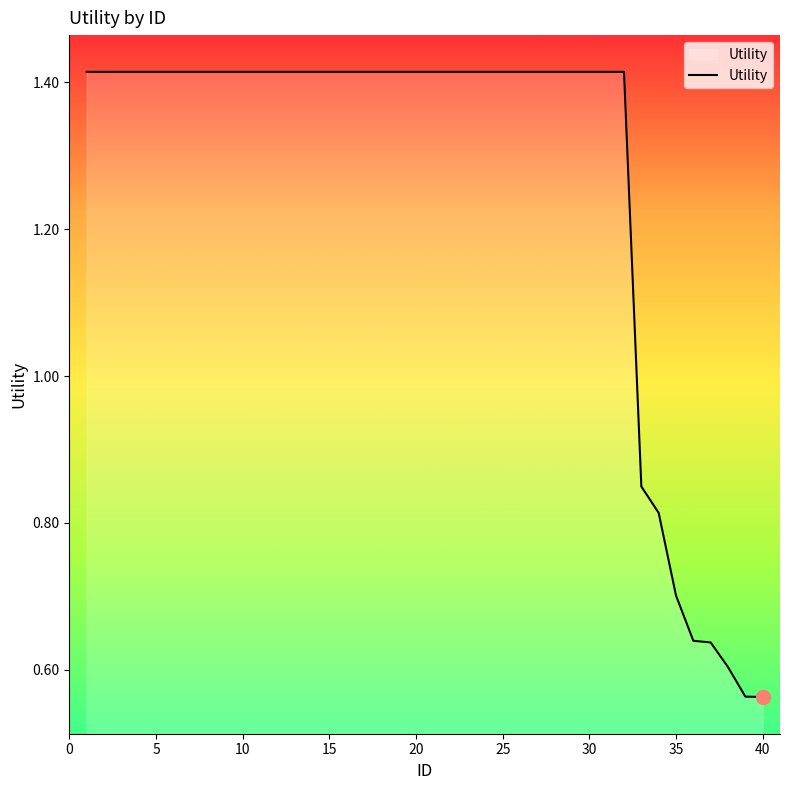

What is the difference between the maximum and minimum values?

0.9